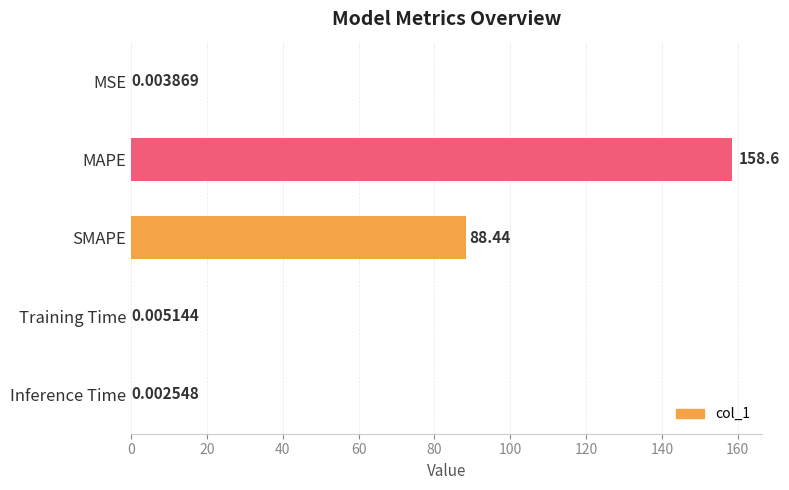

Which label corresponds to the largest value in the chart?

MAPE